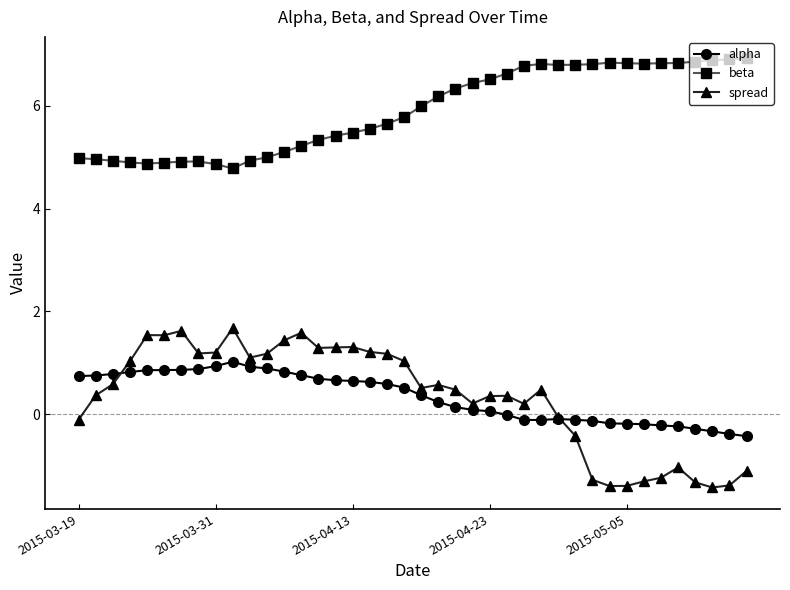

Count the number of categories in the chart.

40